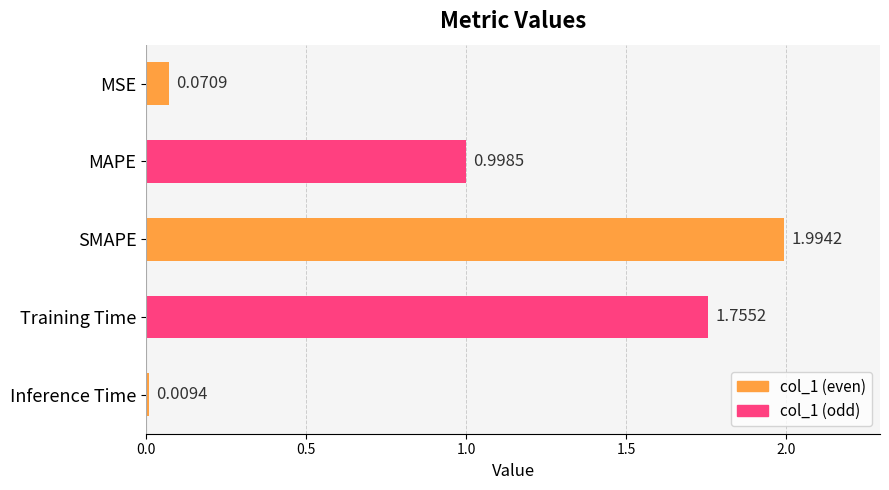

List the labels in order of value, smallest first.

Inference Time, MSE, MAPE, Training Time, SMAPE